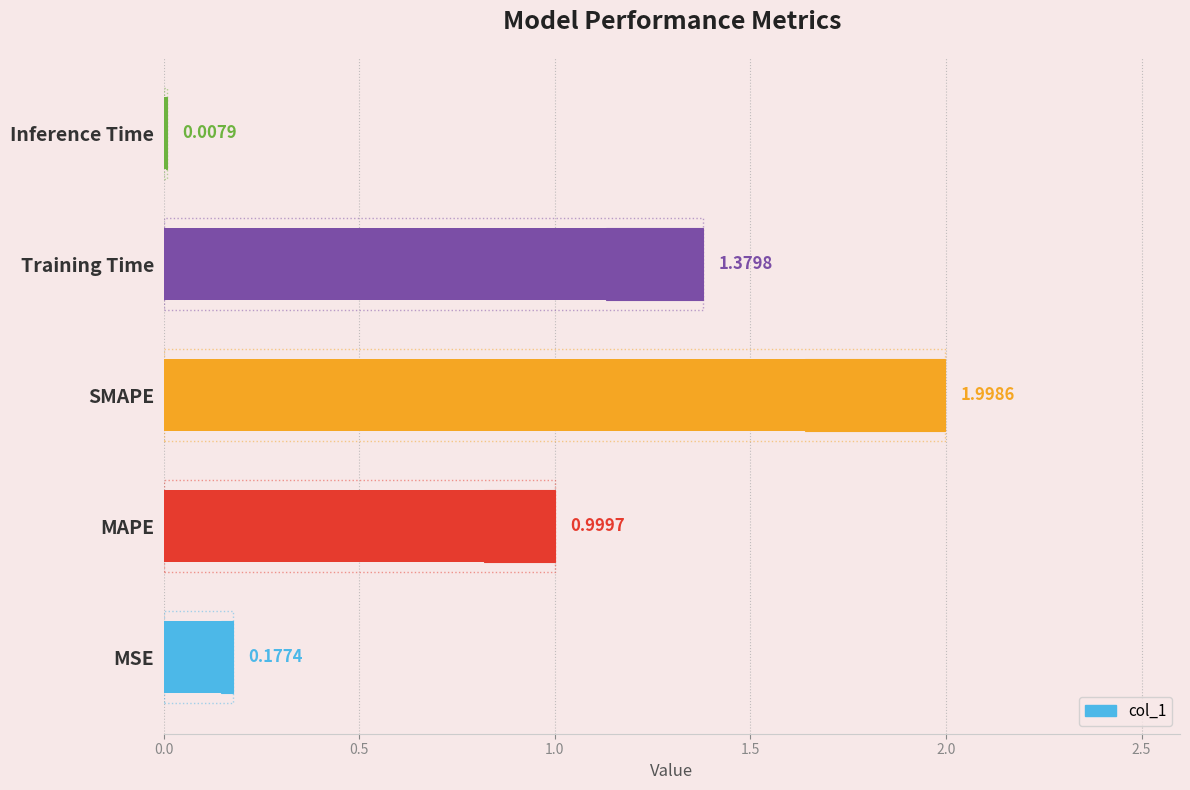

Reading left to right, what are all the values shown in this chart?

0.2	1.0	2.0	1.4	0.0